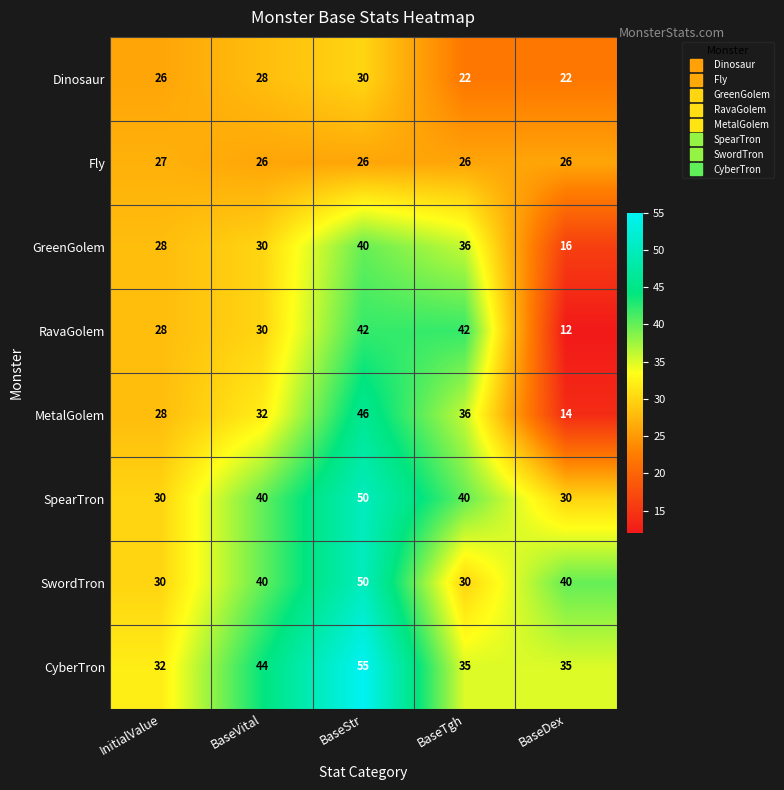

What is the average value of the RavaGolem series?

31